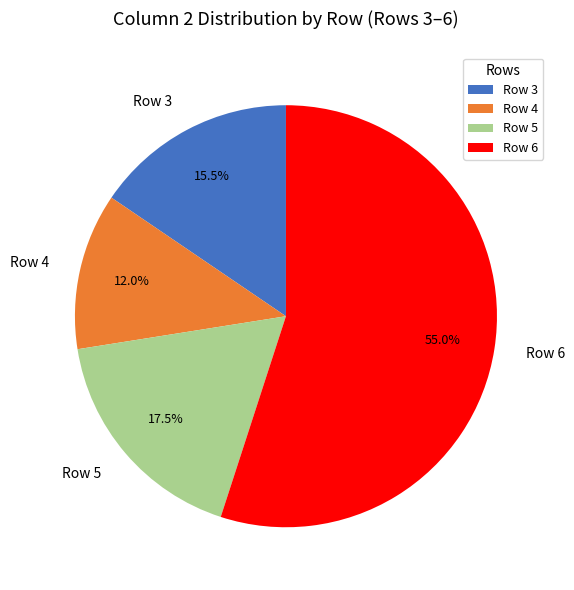

Which has a higher value, Row 4 or Row 6?

Row 6